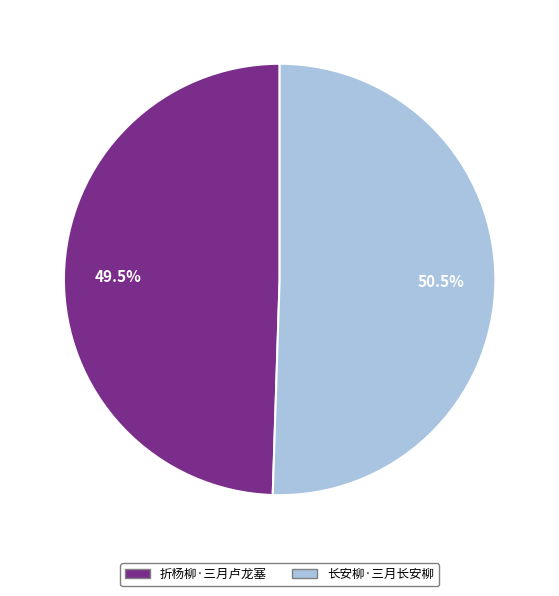

Does any single category account for the majority?

Yes